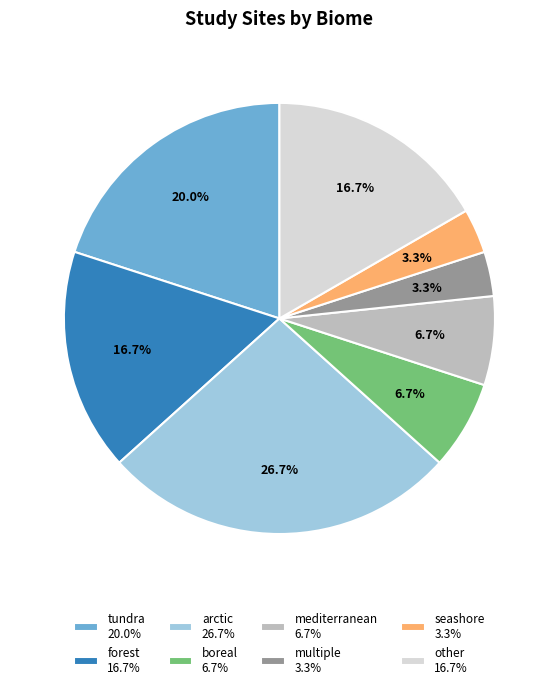

Approximately how many times larger is the value at tundra 20.0% compared to forest 16.7%?

1.2